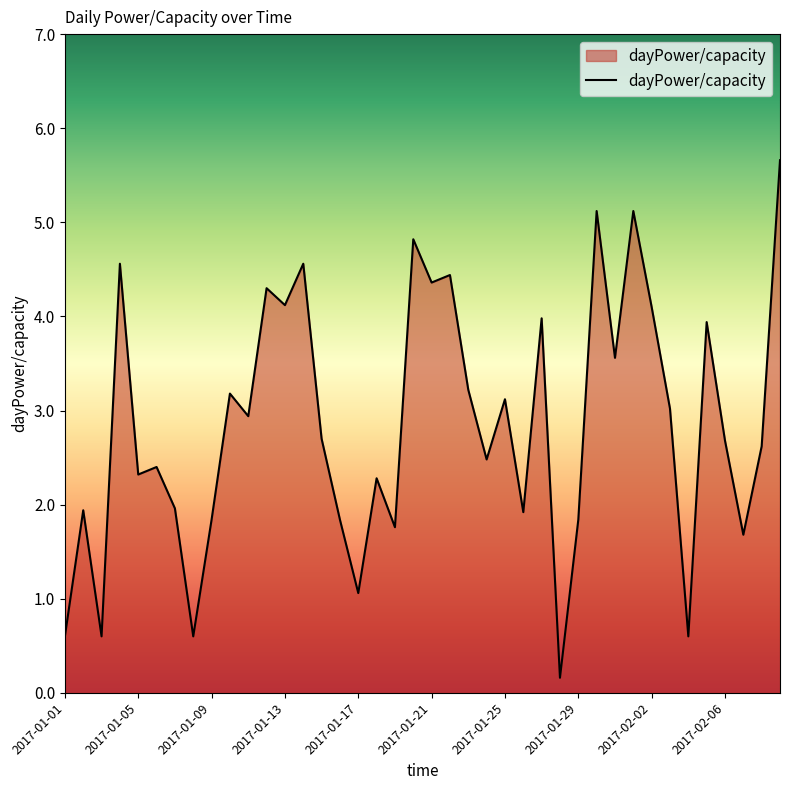

What is the difference between the maximum and minimum values?

5.5